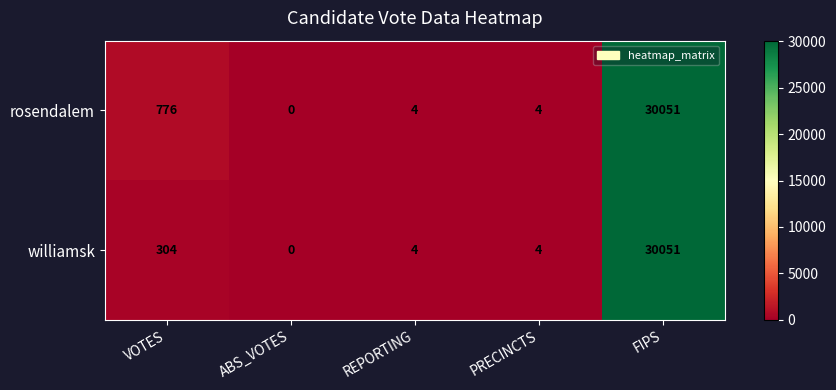

What is the sum of the williamsk values at PRECINCTS and FIPS?

30055